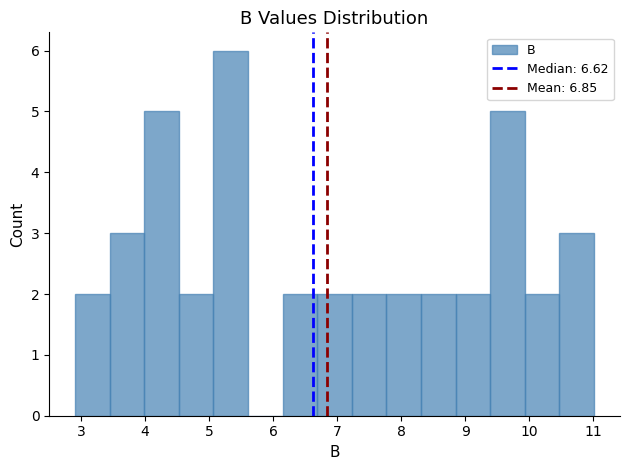

Which range on the x-axis has the tallest bar?

5.07 to 5.61